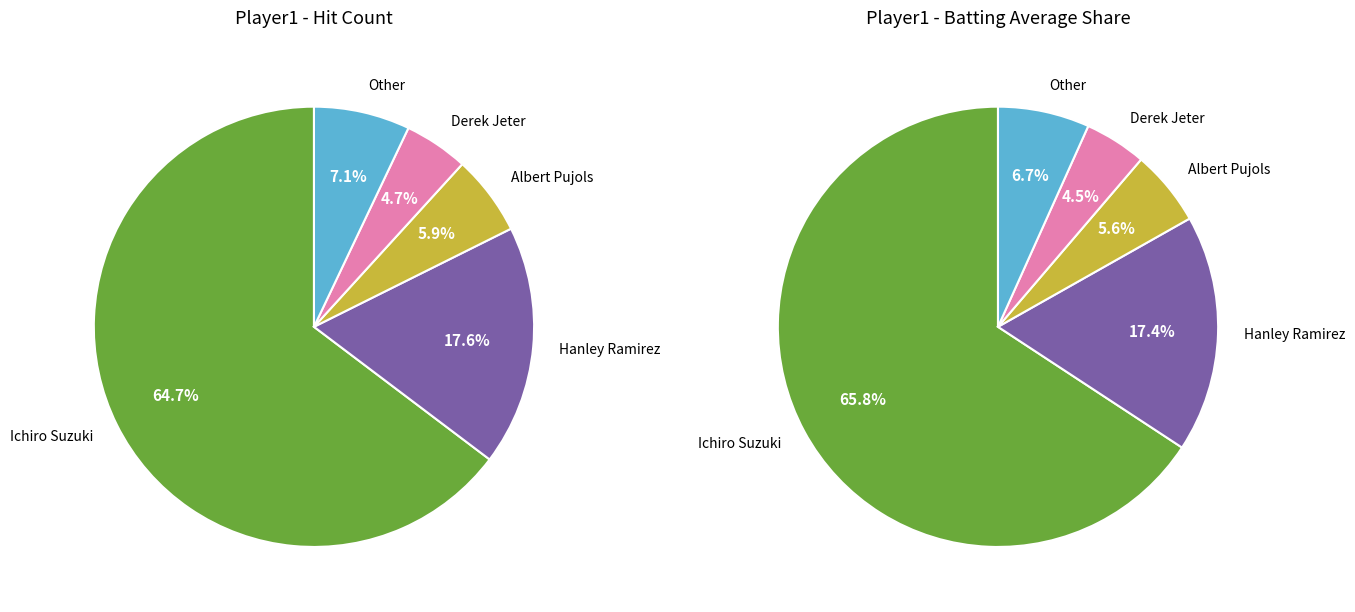

What percentage is the Derek Jeter slice, to the nearest percent?

5%